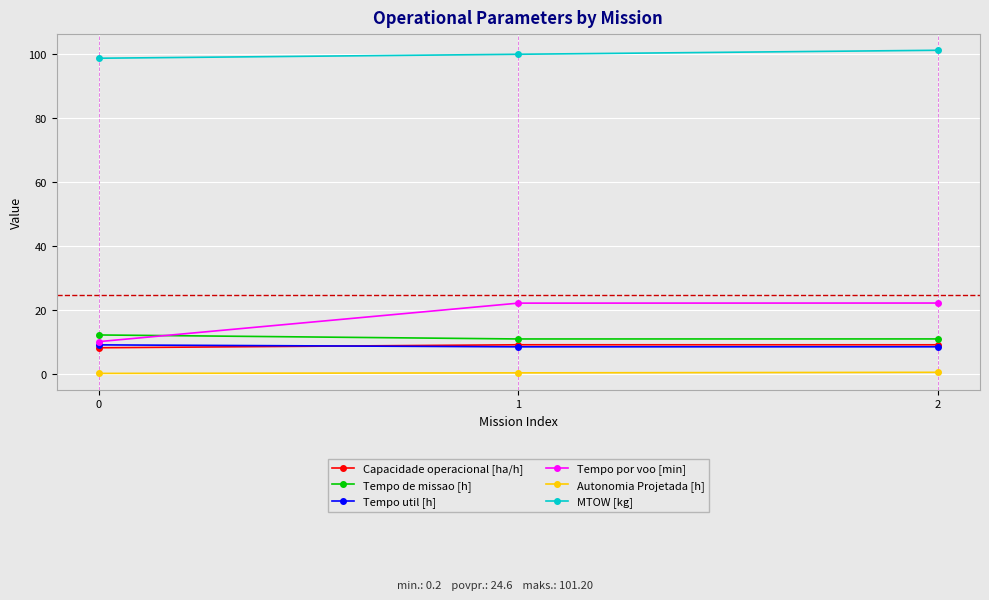

What is the difference between the second highest and minimum values in the Autonomia Projetada [h] series?

0.2